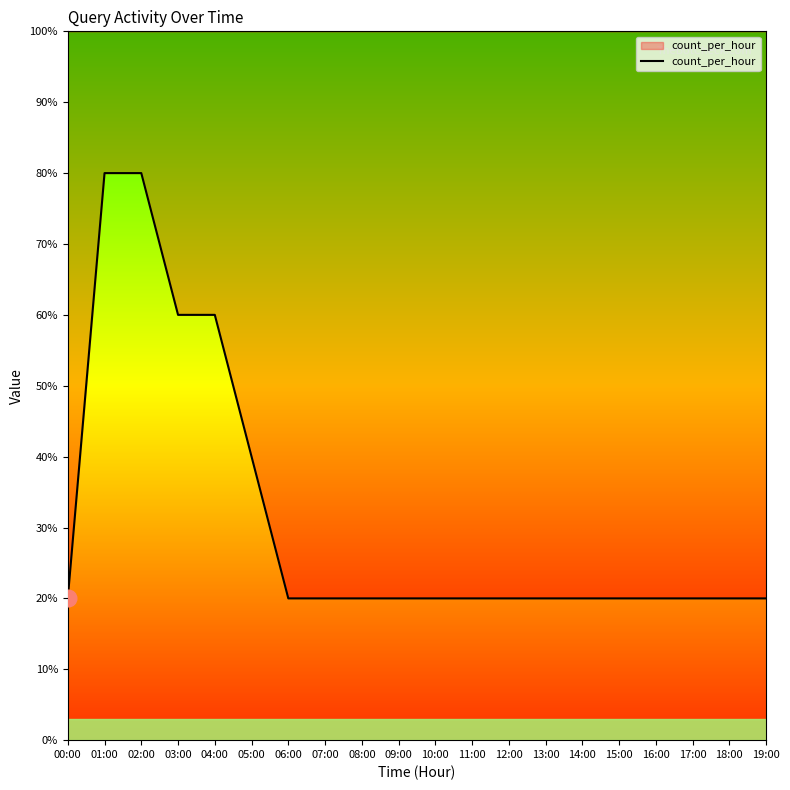

Which category has the highest value across all series?

01:00